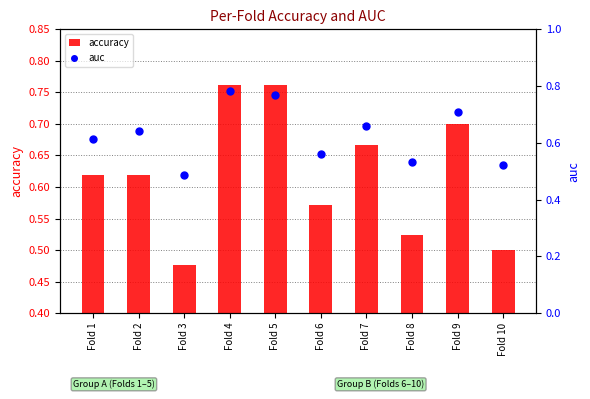

Which series has the largest total across all categories?

auc